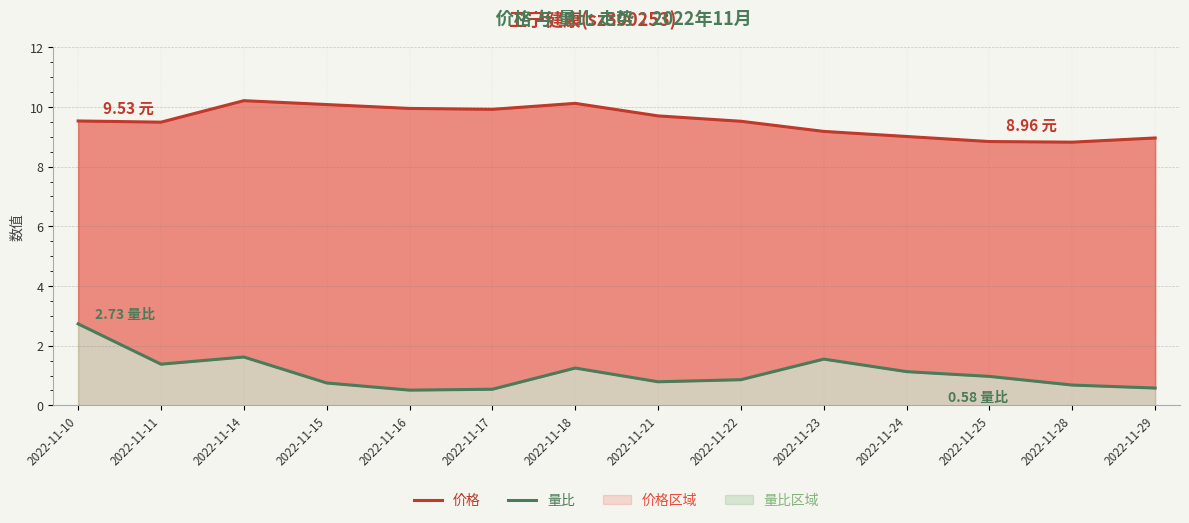

Read the 价格 value at 2022-11-11.

9.5